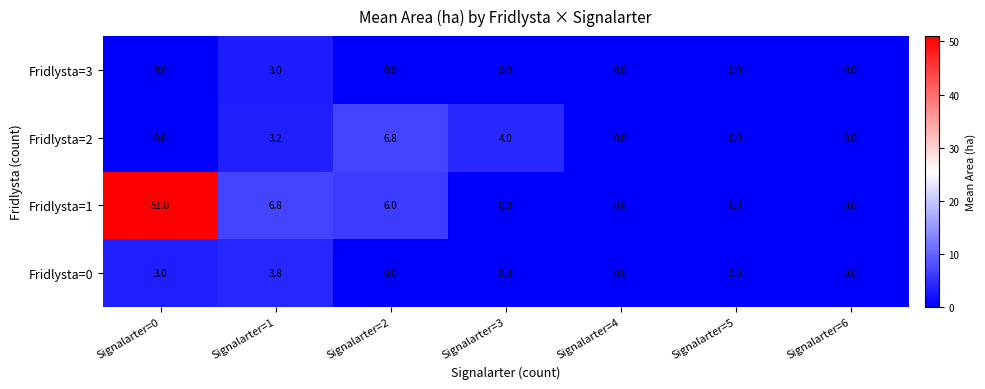

What is the maximum value for Fridlysta=3?

3.0